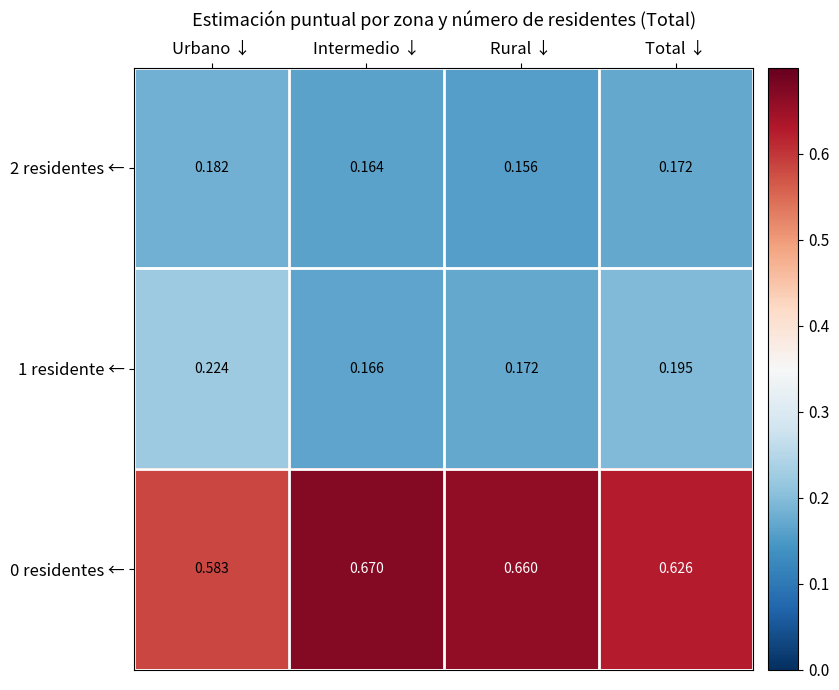

List the labels in order of 0 residentes ← value, smallest first.

Urbano ↓, Total ↓, Rural ↓, Intermedio ↓